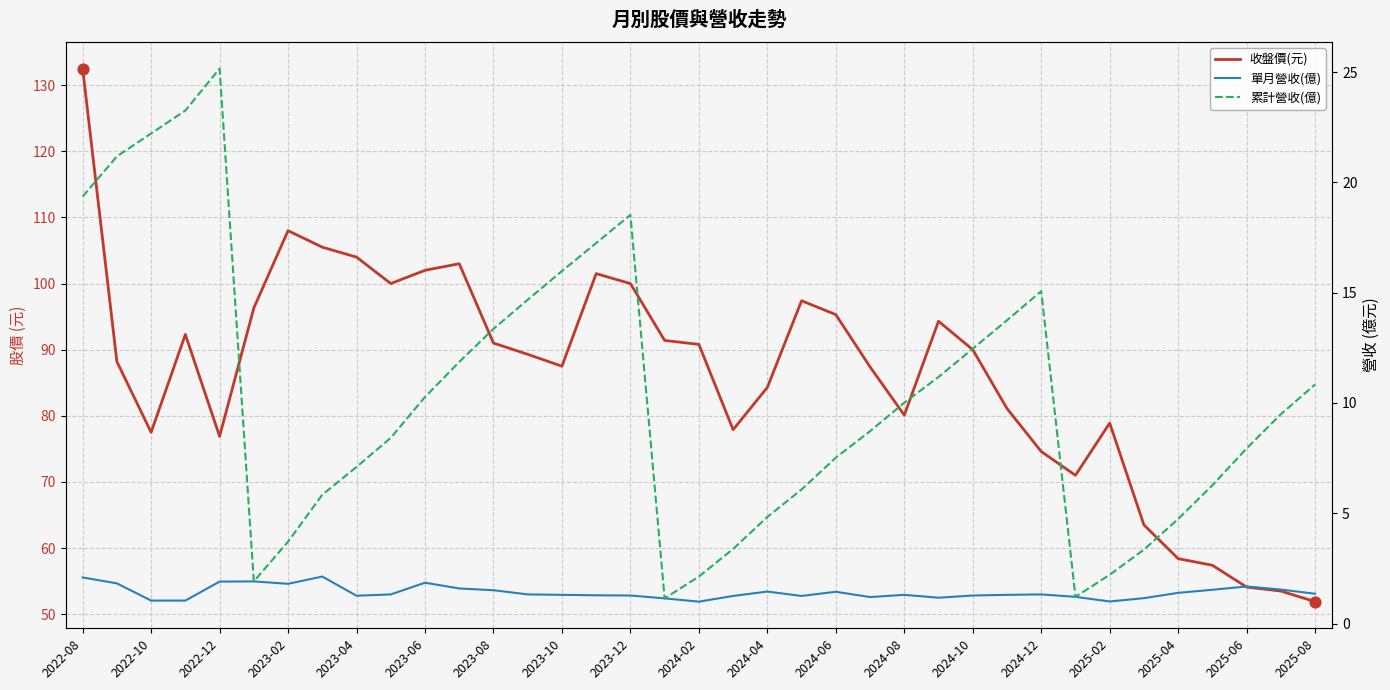

What is the total value across all series at 2024-10?

103.7